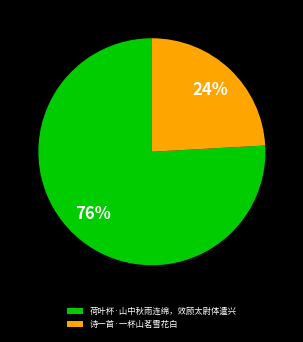

What percentage is the 诗一首·一杯山茗雪花白 slice, to the nearest percent?

24%